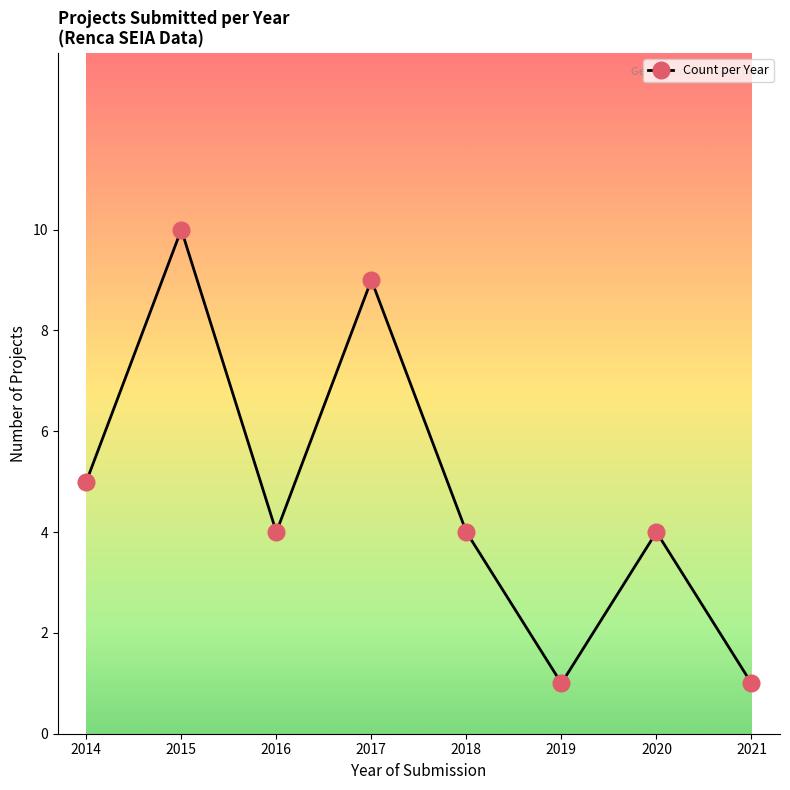

At which category does the data reach its first local valley?

2016